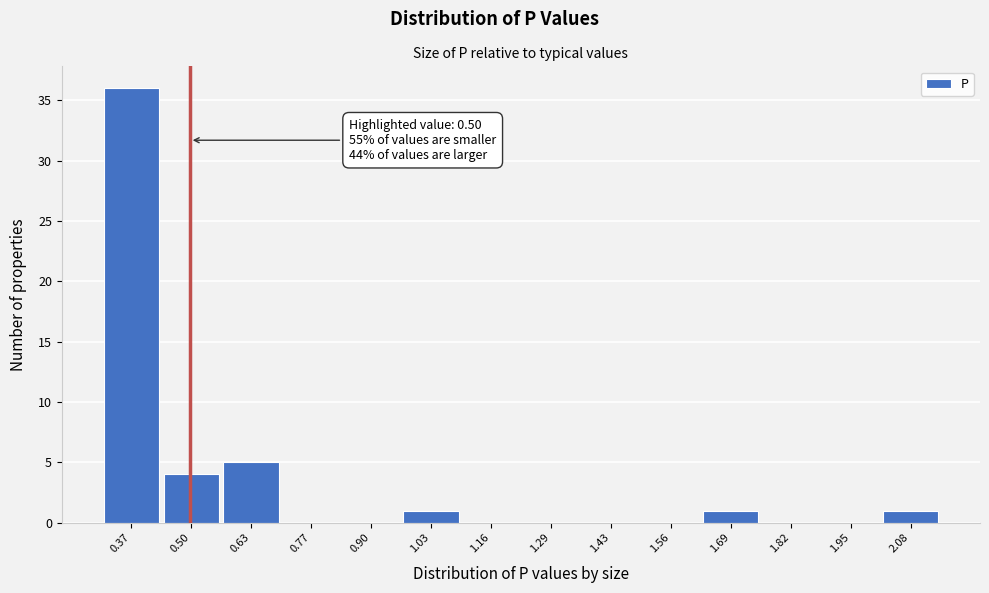

Which range on the x-axis has the tallest bar?

0.30 to 0.44